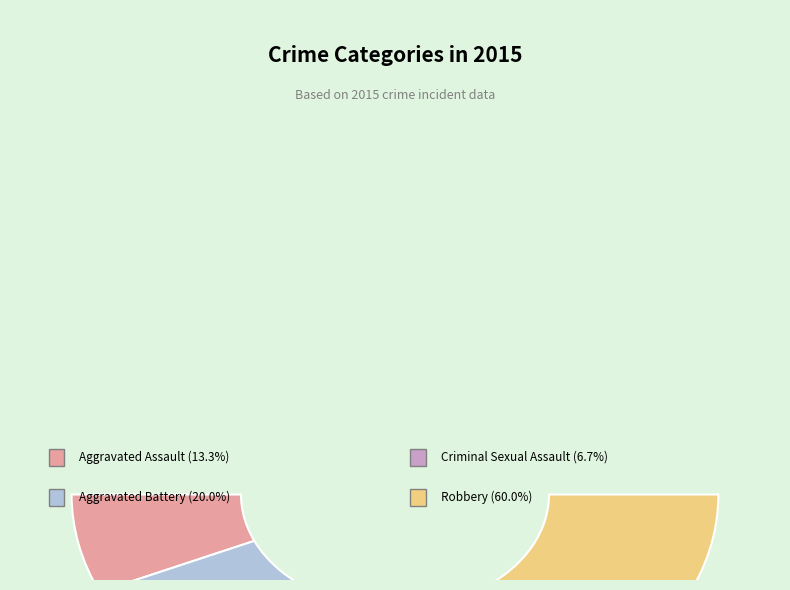

Which category has the biggest portion of the pie?

Robbery